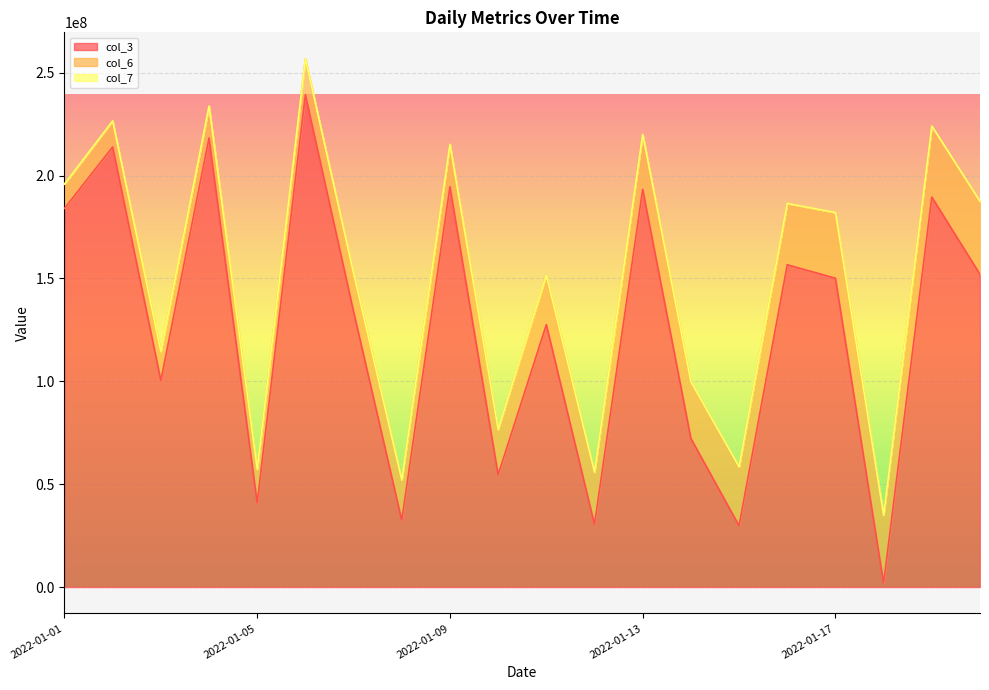

Reading left to right, list all the values displayed in this chart.

col_3: 184055072	213918992	100401336	218245288	40945384	239345928	133861616	32517616	194565856	54599400	127533544	30408072	193340256	72235184	29797936	156645168	150092864	1945008	189560776	151994808
col_6: 11756135	12608020	14080188	15476815	16345412	17380459	18539307	19516309	20550336	21992329	23981977	25395503	26641955	27474207	28594696	29771034	31880701	32933892	34438380	35419852
col_7: 53663	53687	53711	53735	53758	53782	53806	53830	53854	53877	53913	53937	53961	53985	54008	54032	54056	54080	54104	54116